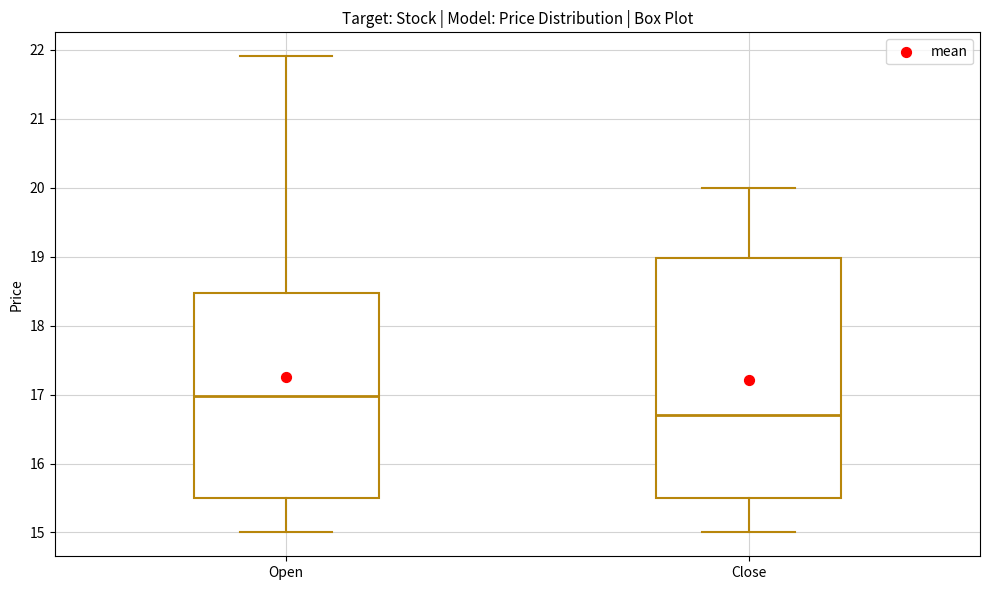

Where is the lower edge of the box for Close on the y-axis? The values are not printed on the chart, so give them approximately, as read against the axis.

15.5